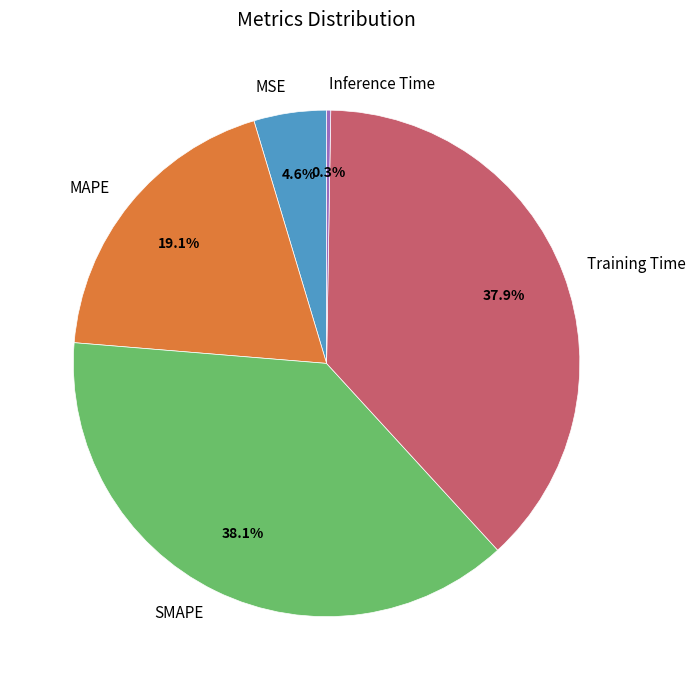

Is there a majority slice in this chart?

No